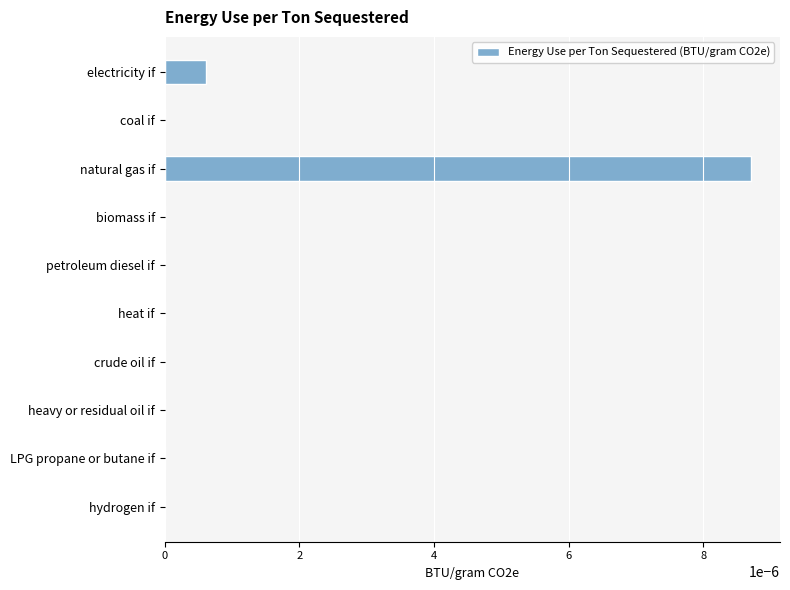

Between coal if and natural gas if, which is larger?

natural gas if